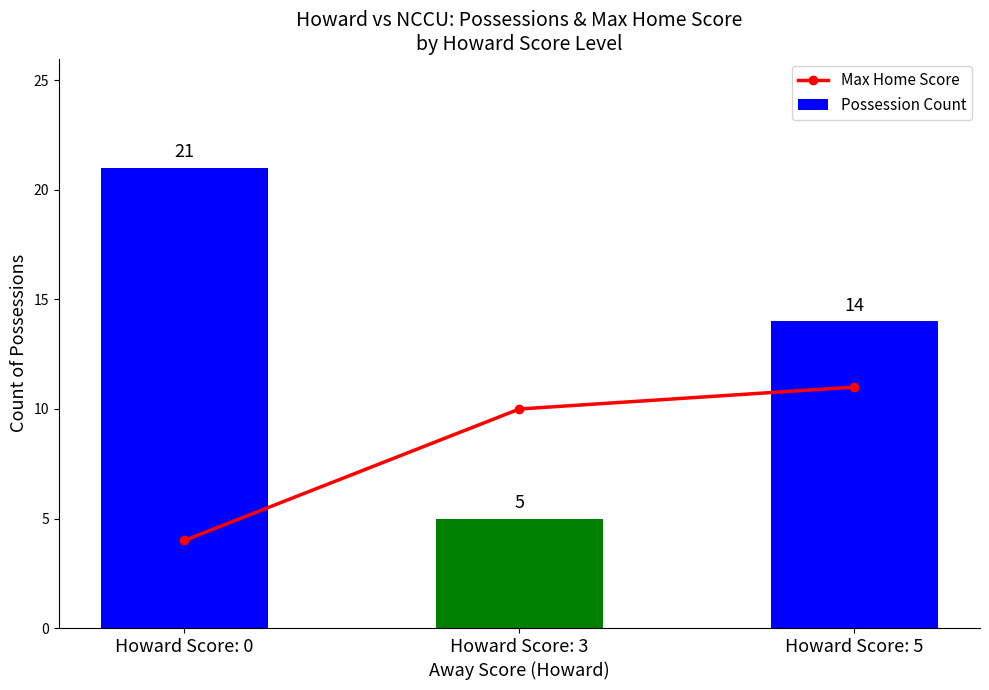

What are all the series names shown in the legend?

Max Home Score, Possession Count